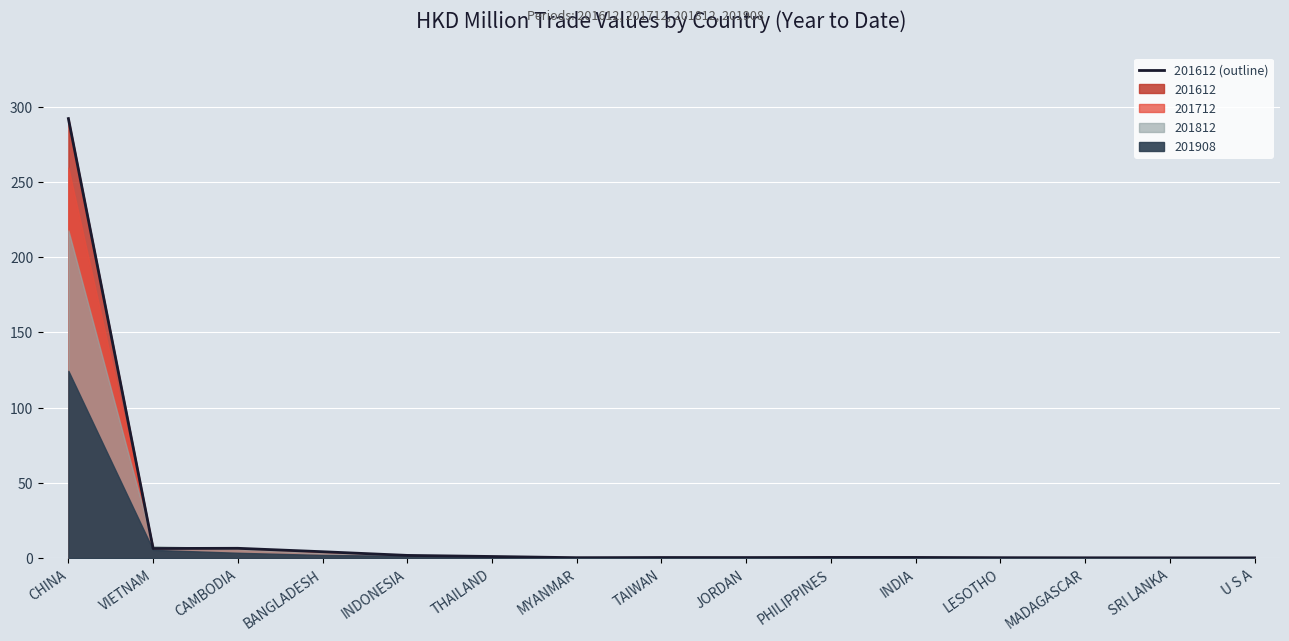

Reading left to right, what are all the values shown in this chart?

292.1	6.4	6.6	4.3	1.9	1.1	0.3	0.5	0.4	0.5	0.5	0.3	0.3	0.2	0.2